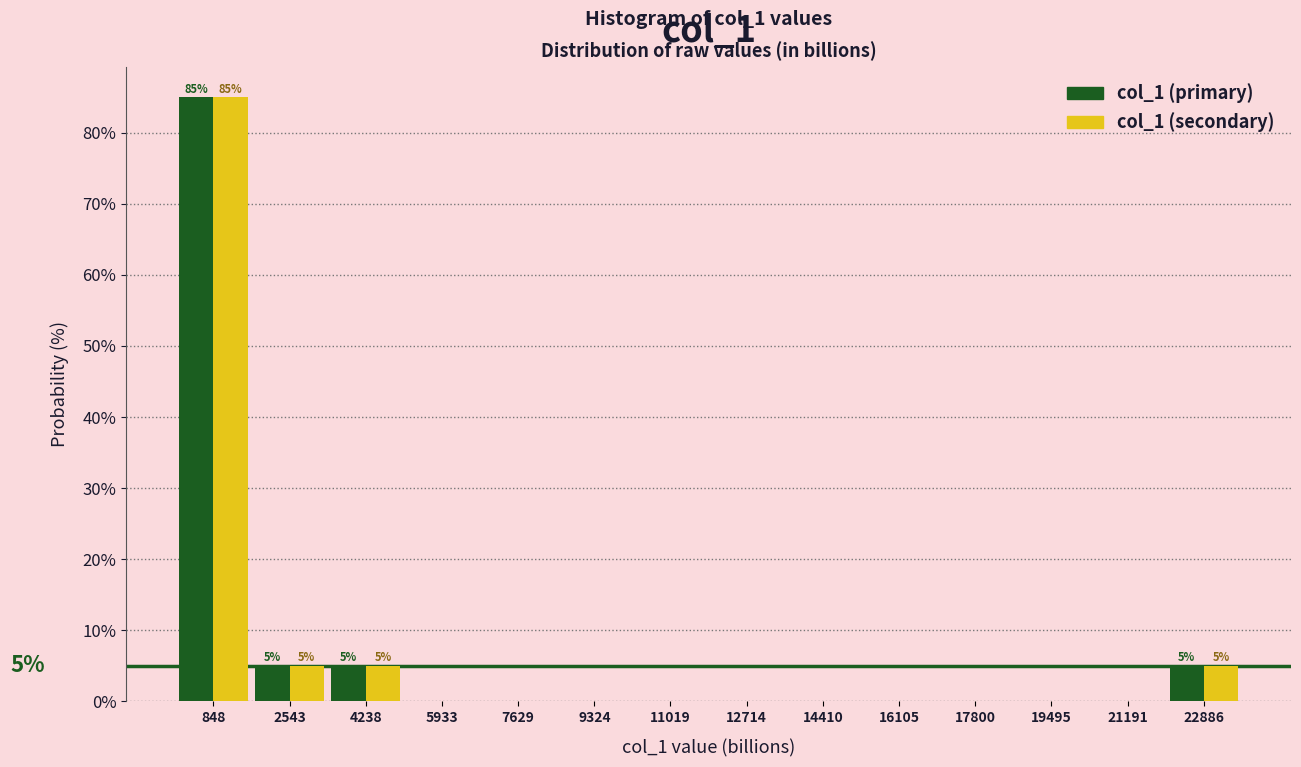

In the col_1 (secondary) series, which range on the x-axis has the tallest bar?

0 to 1600